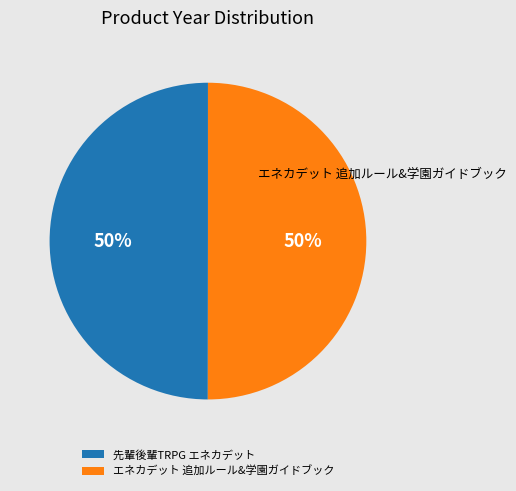

What percentage is the エネカデット 追加ルール&学園ガイドブック slice, to the nearest percent?

50%